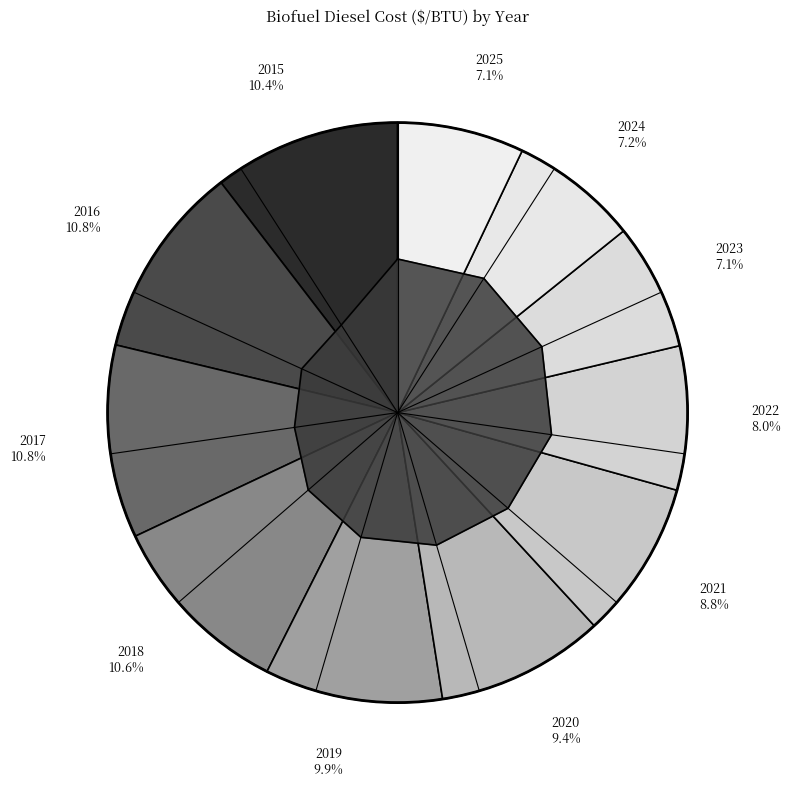

To the nearest percent, what portion does 2016 represent?

11%